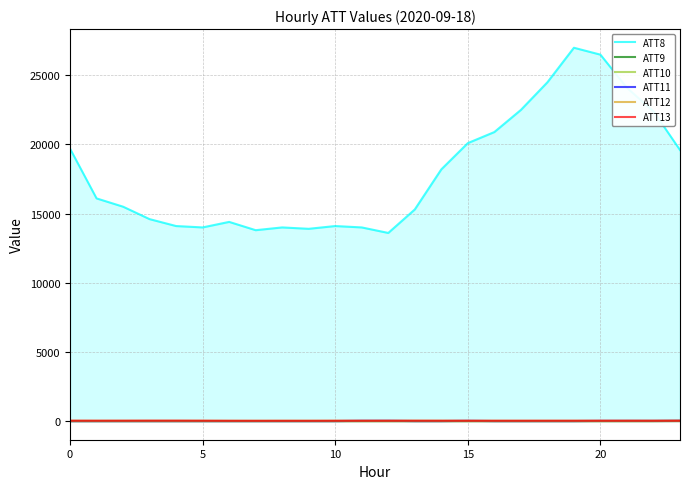

True or false: ATT11 and ATT9 cross at least once.

False